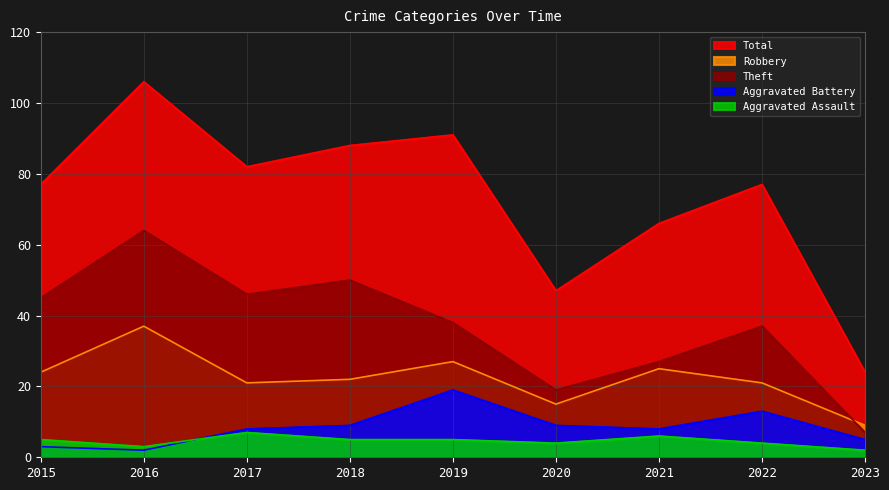

In Aggravated Assault, how many points are higher than both neighbors (excluding endpoints)?

2